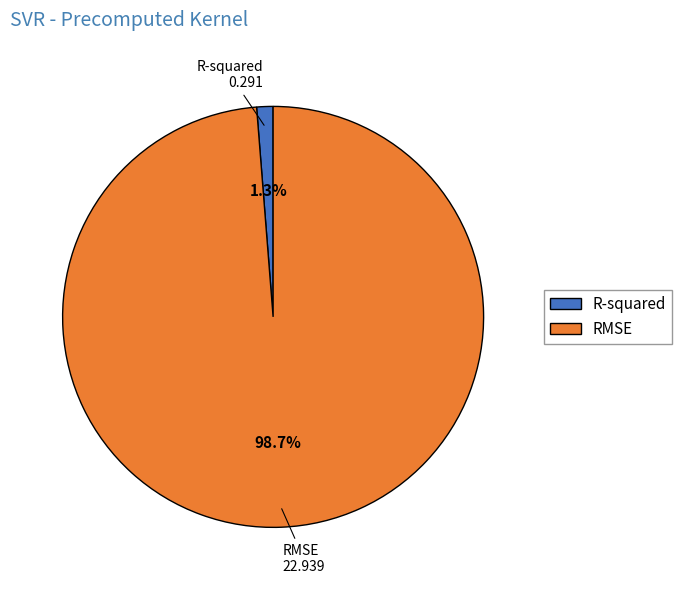

True or false: R-squared accounts for 11% of the total.

False